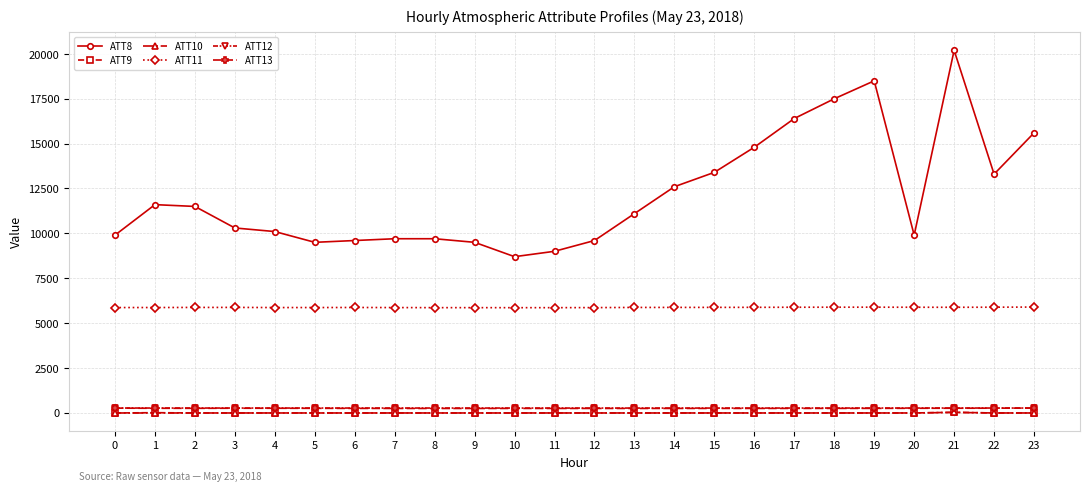

What is the total value across all series at 22?

19686.7